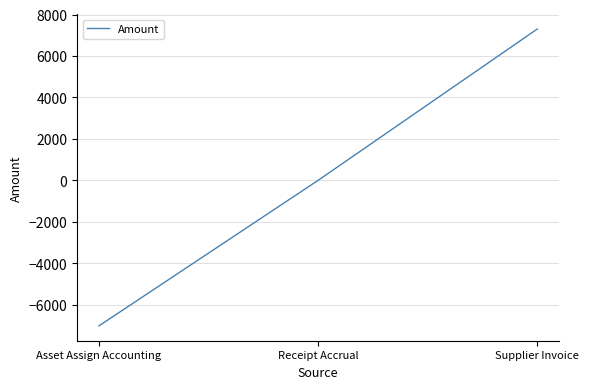

What is the difference between the second highest and minimum values?

7020.1